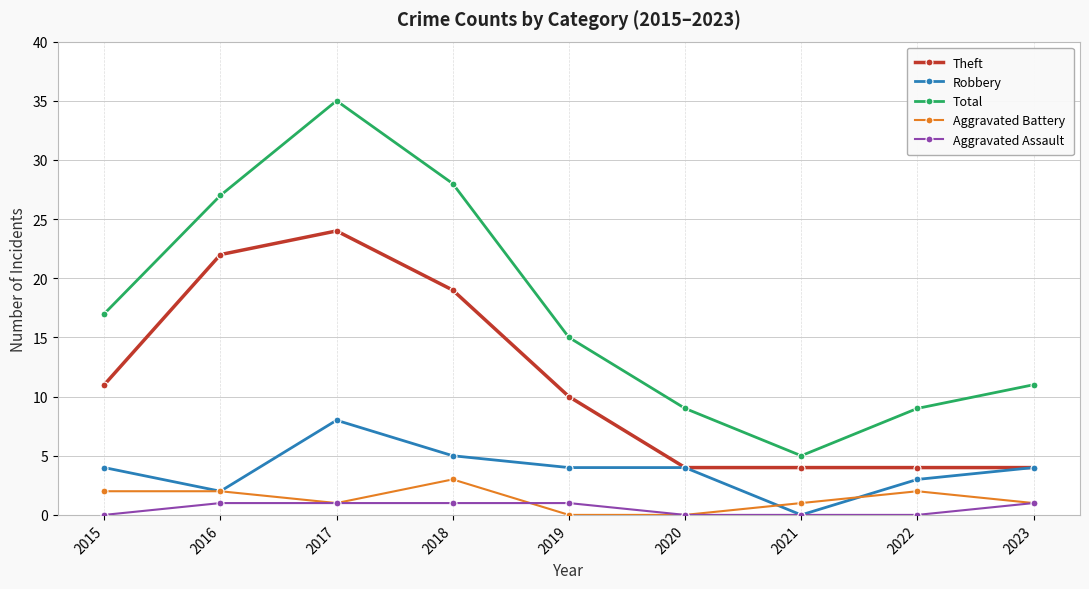

What is the total value across all series at 2018?

56